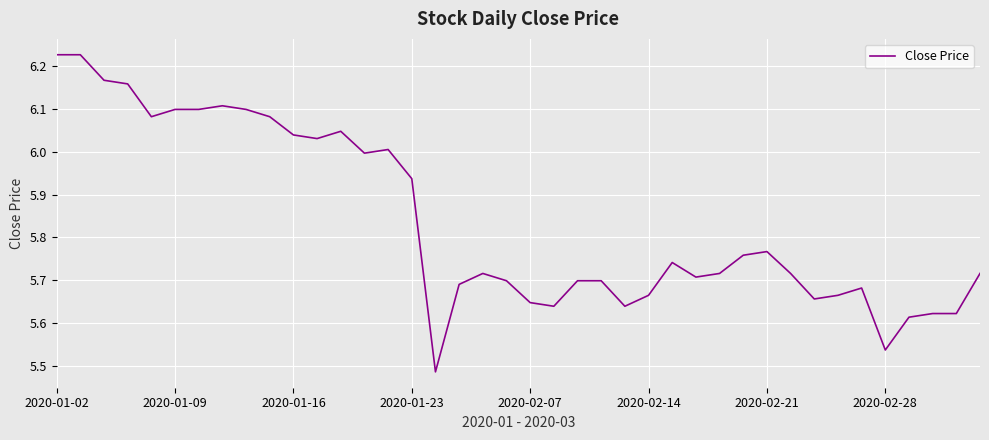

Is this an area chart (filled region under the line)?

No